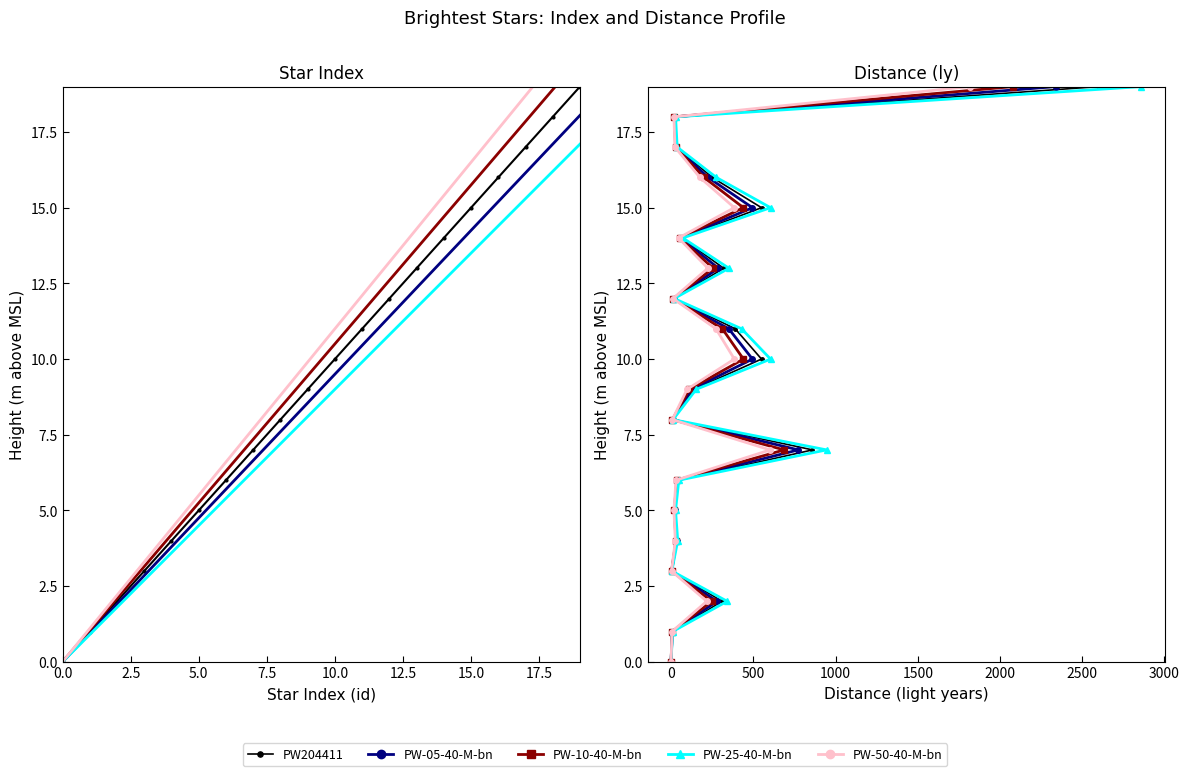

True or false: PW-25-40-M-bn and PW-10-40-M-bn cross at least once.

False